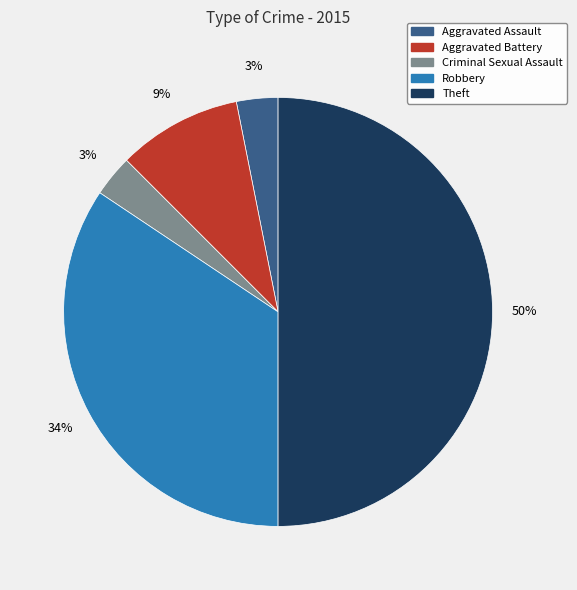

The Criminal Sexual Assault slice represents 3% of the pie. True or false?

True